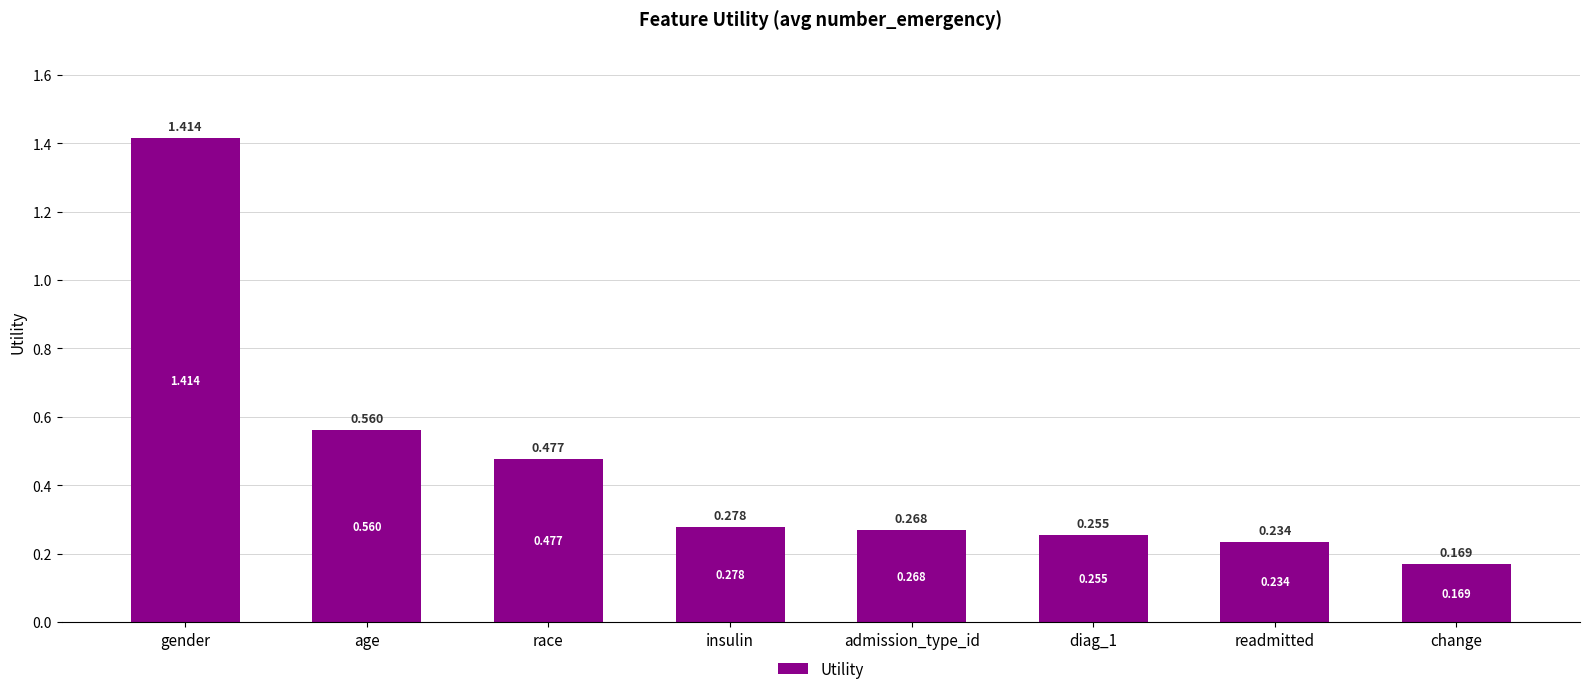

What is the label of the 5th bar from the right?

insulin